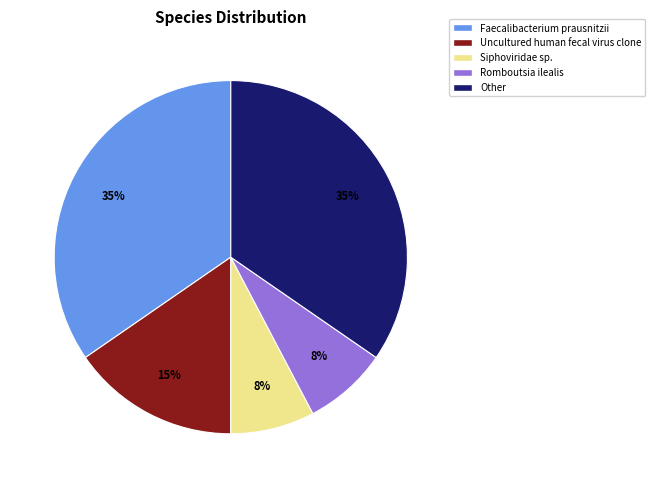

To the nearest percent, what portion does Uncultured human fecal virus clone represent?

15%